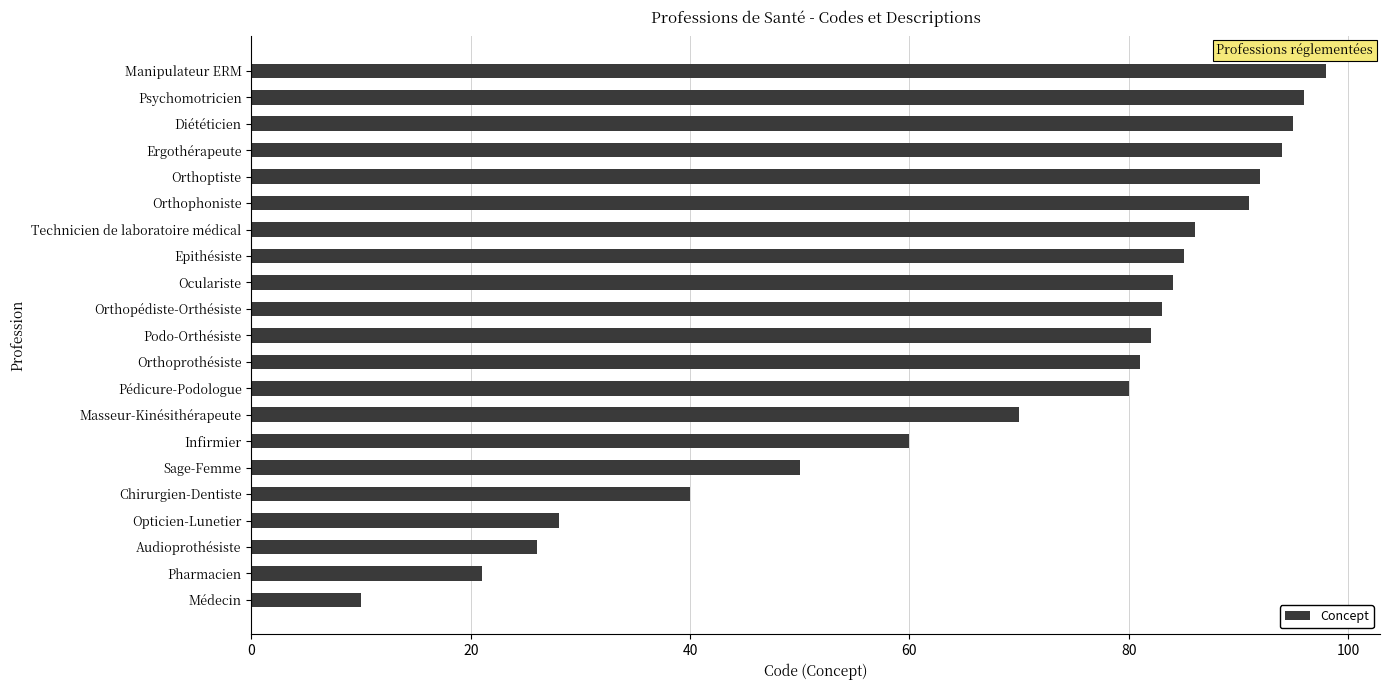

What is the smallest value displayed?

10